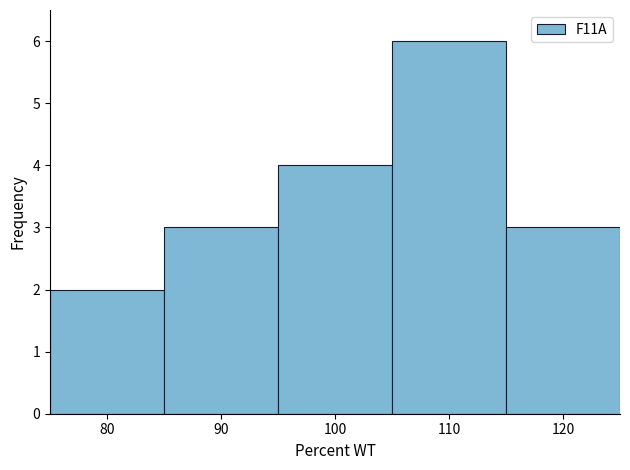

Reading left to right, transcribe this chart: for each bar, give the range it covers on the x-axis and its height. The values are not printed on the chart, so give them approximately, as read against the axis.

75 to 85: 2
85 to 95: 3
95 to 105: 4
105 to 115: 6
115 to 125: 3